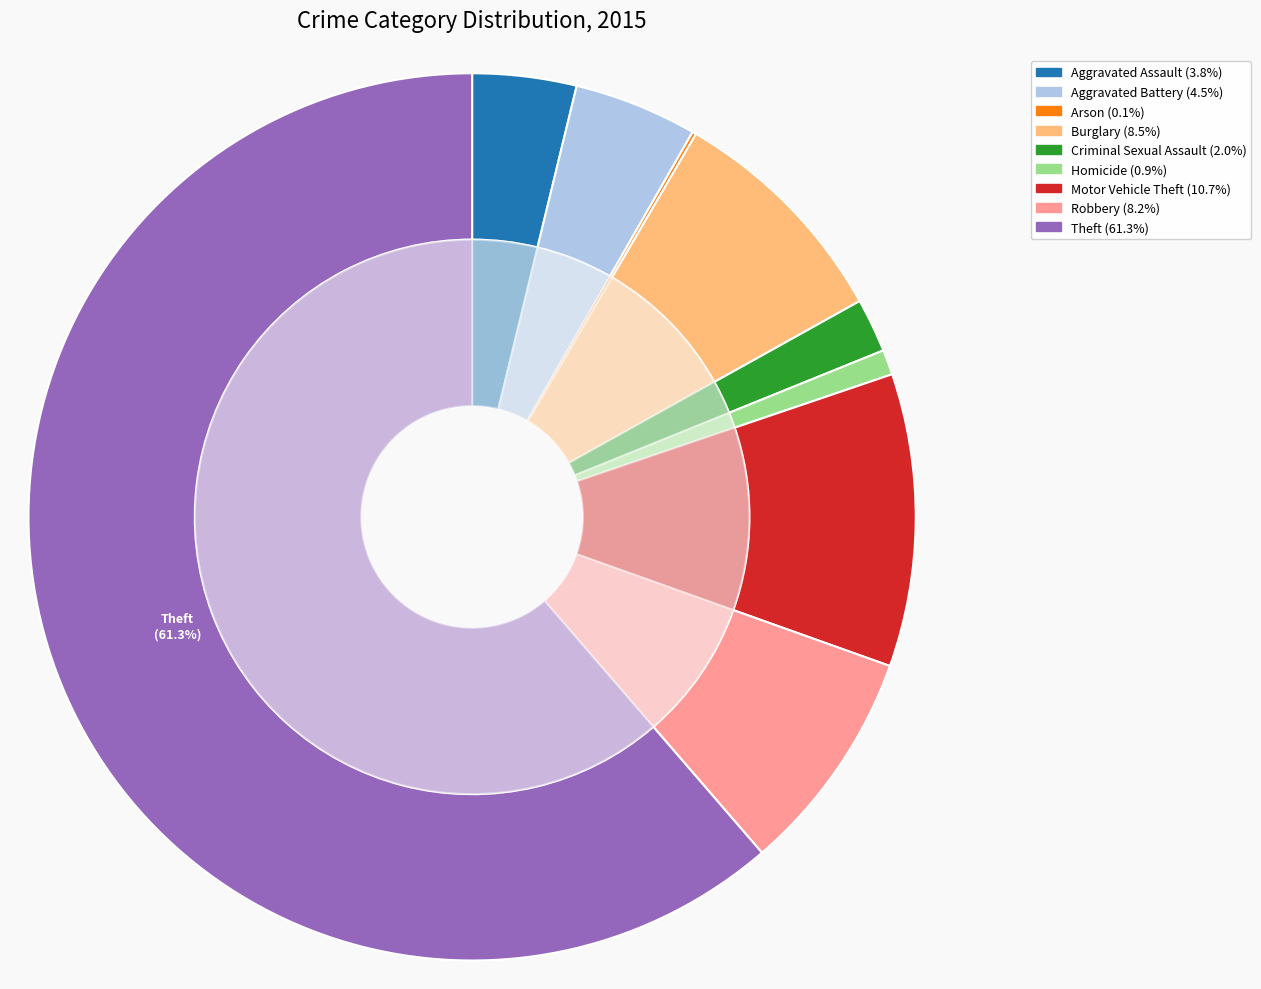

To the nearest percent, what is the average slice percentage?

11%